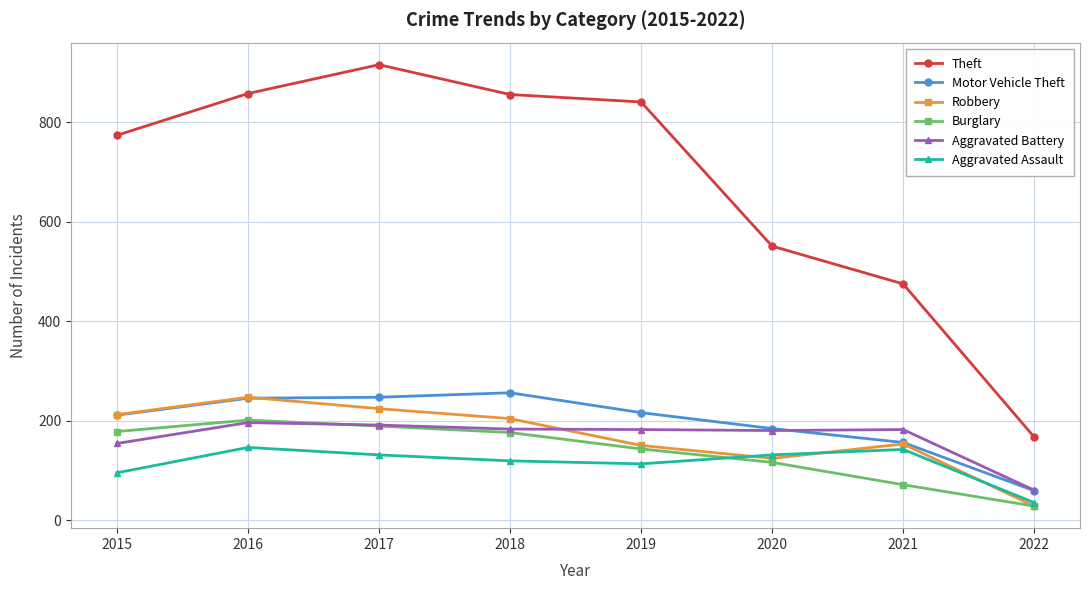

After their last crossing, which series has the higher values: Aggravated Assault or Robbery?

Aggravated Assault